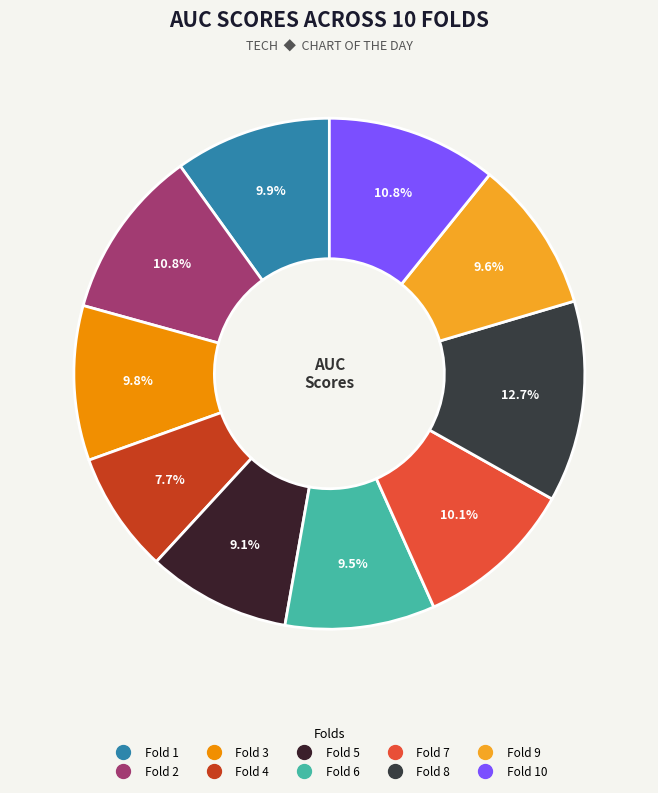

Does any single category account for the majority?

No